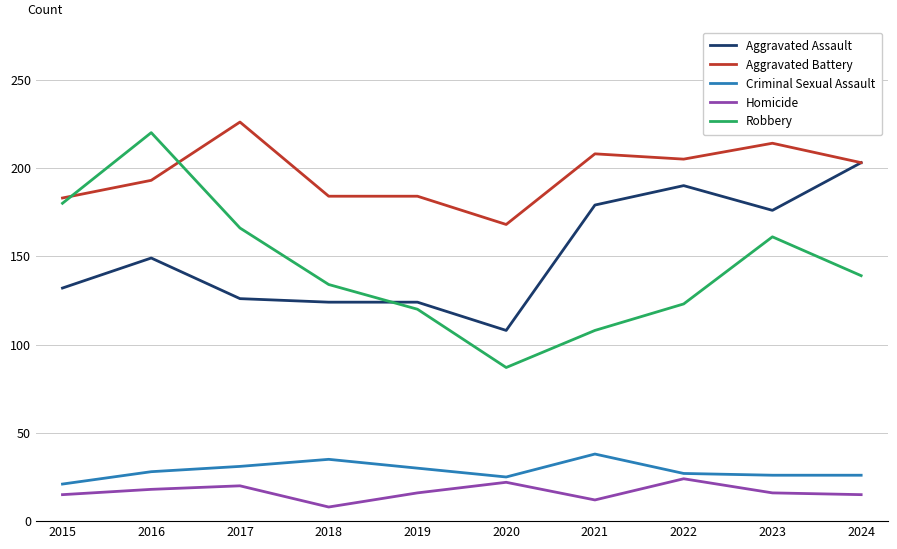

Between 2019 and 2022, which series saw the biggest shift?

Aggravated Assault